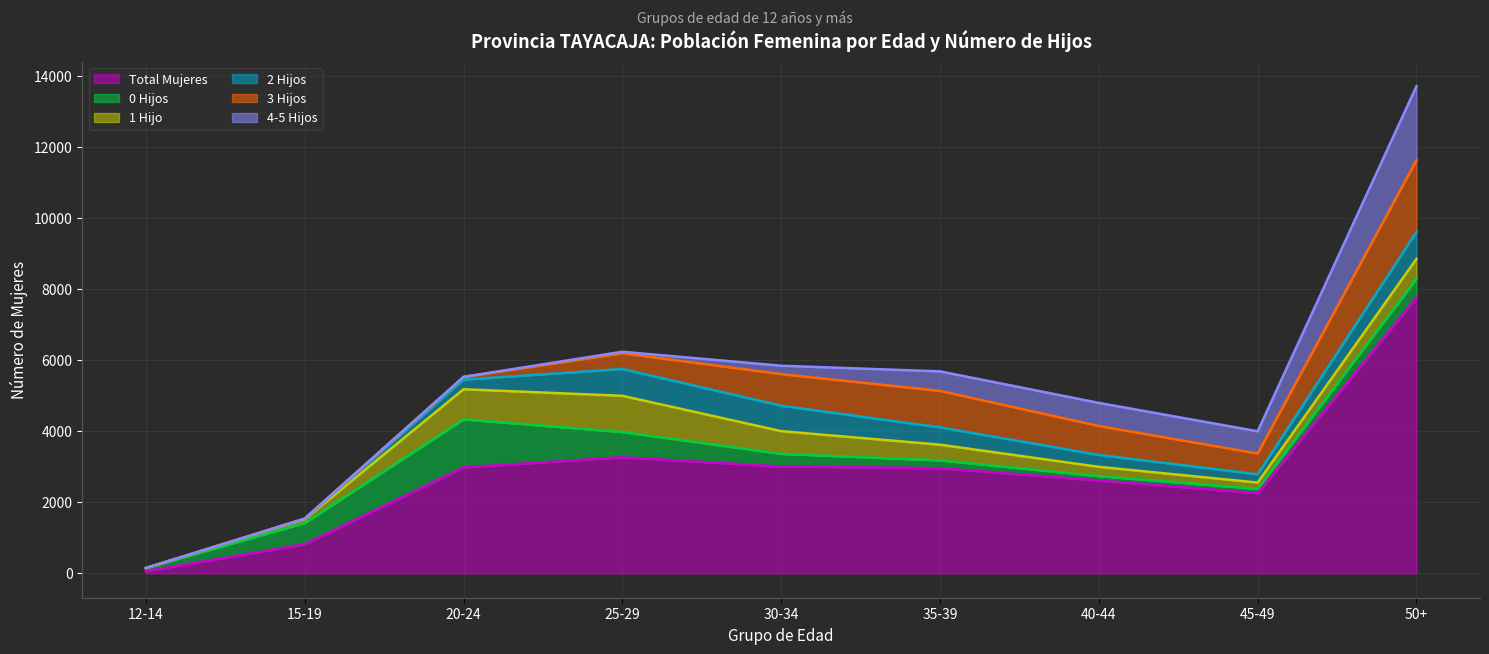

What is the difference between the maximum and minimum values in the 1 Hijo series?

1018